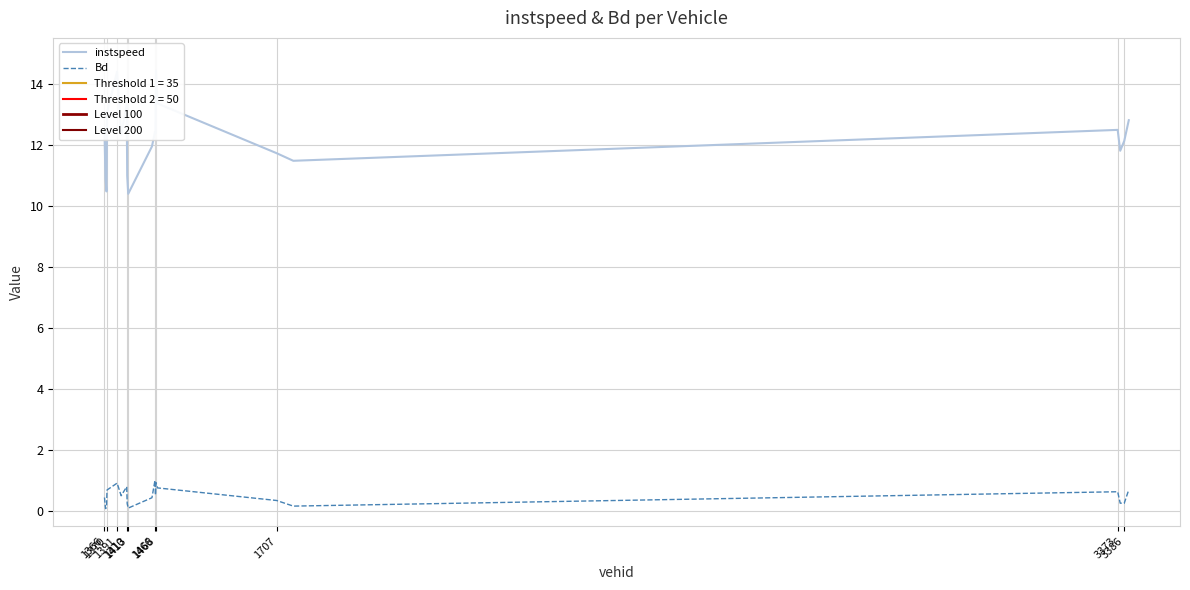

What is the difference between the maximum and minimum values in the instspeed series?

4.0